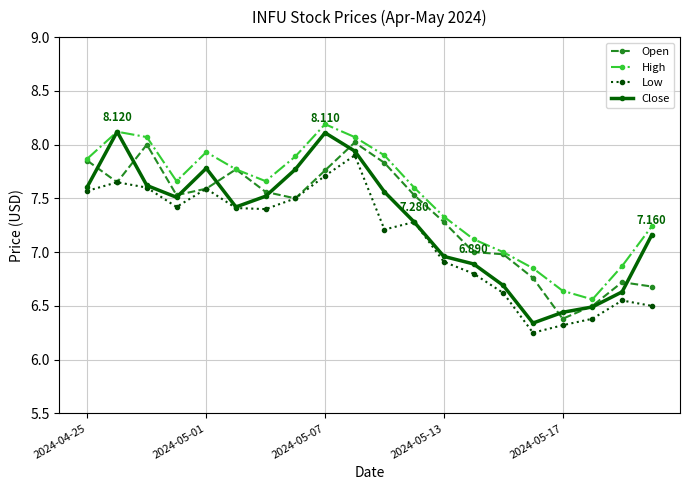

What is the difference between the maximum and second lowest values in the Open series?

1.5